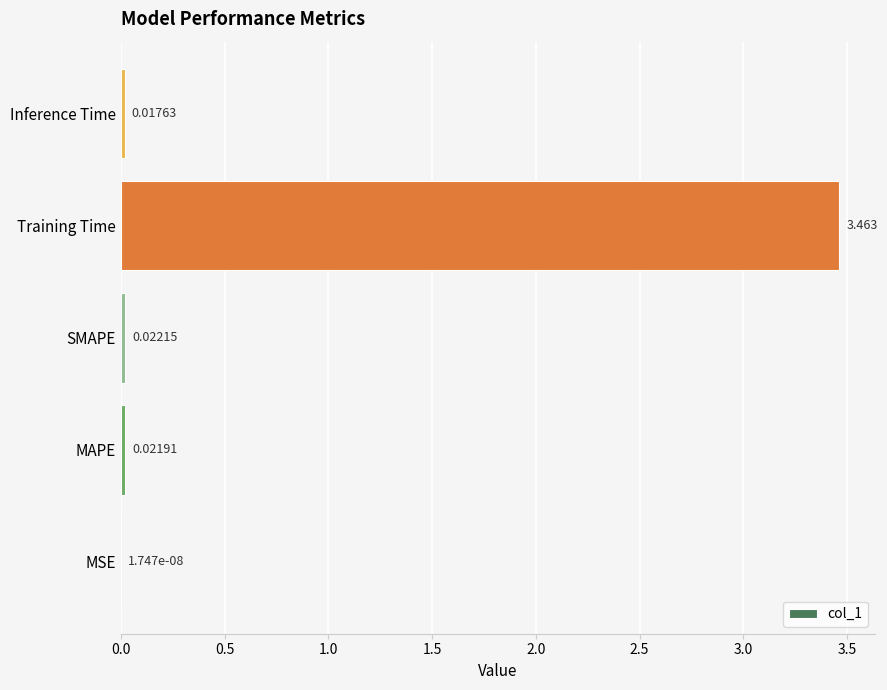

Which label corresponds to the largest value in the chart?

Training Time